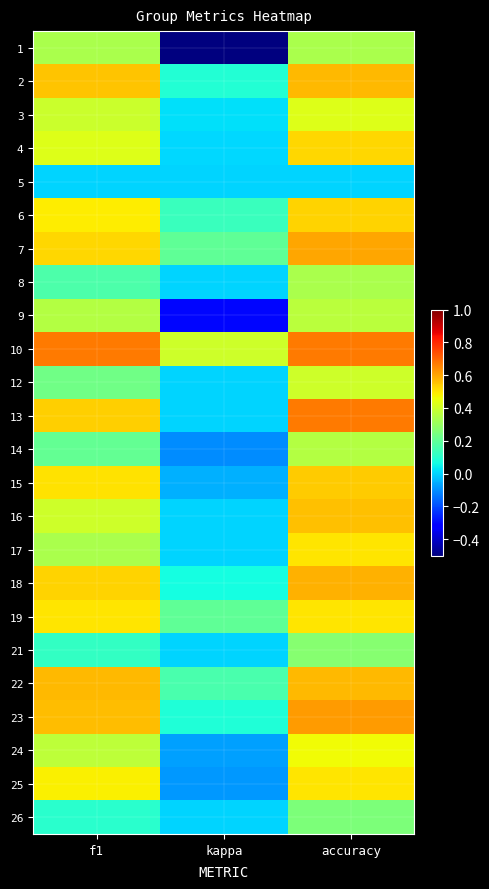

At which category does the chart reach its minimum across all series?

kappa